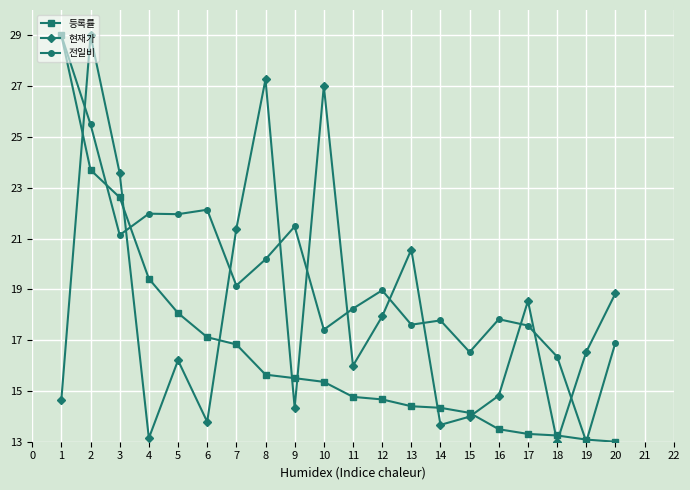

Read the 등록률 value at 20.

13.0